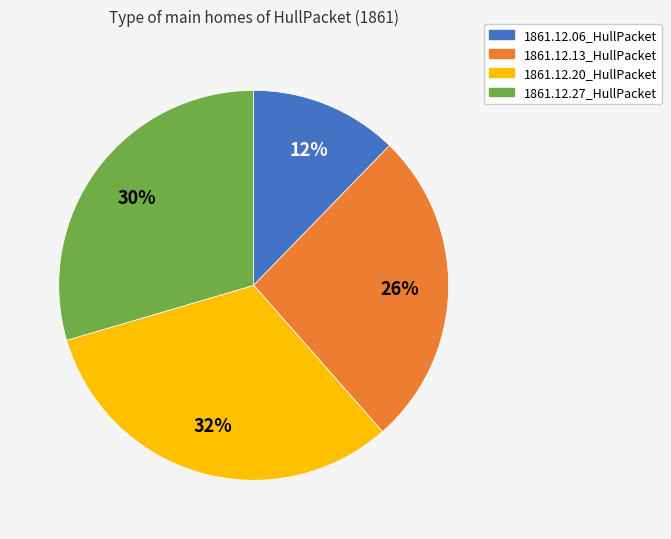

Is it true that 1861.12.06_HullPacket is 24% of the pie?

False